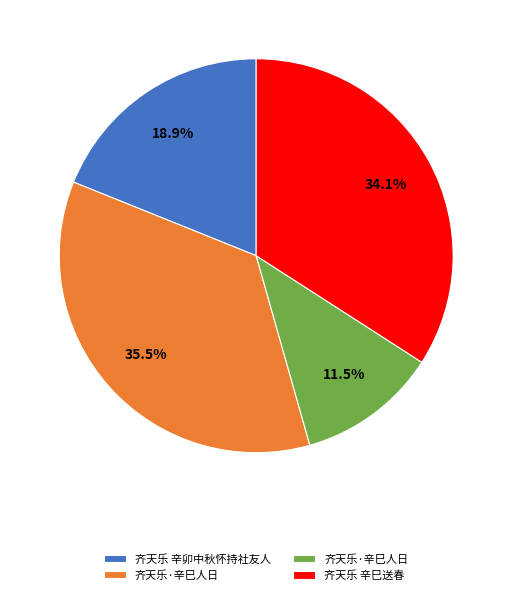

Does any single category account for the majority?

No